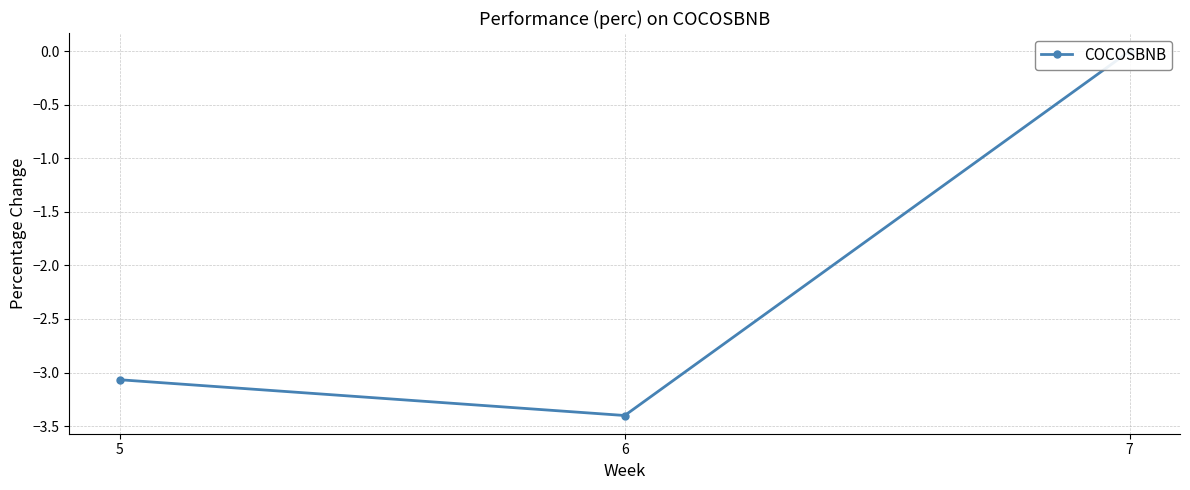

What is the change in value from 5 to 7?

+3.1